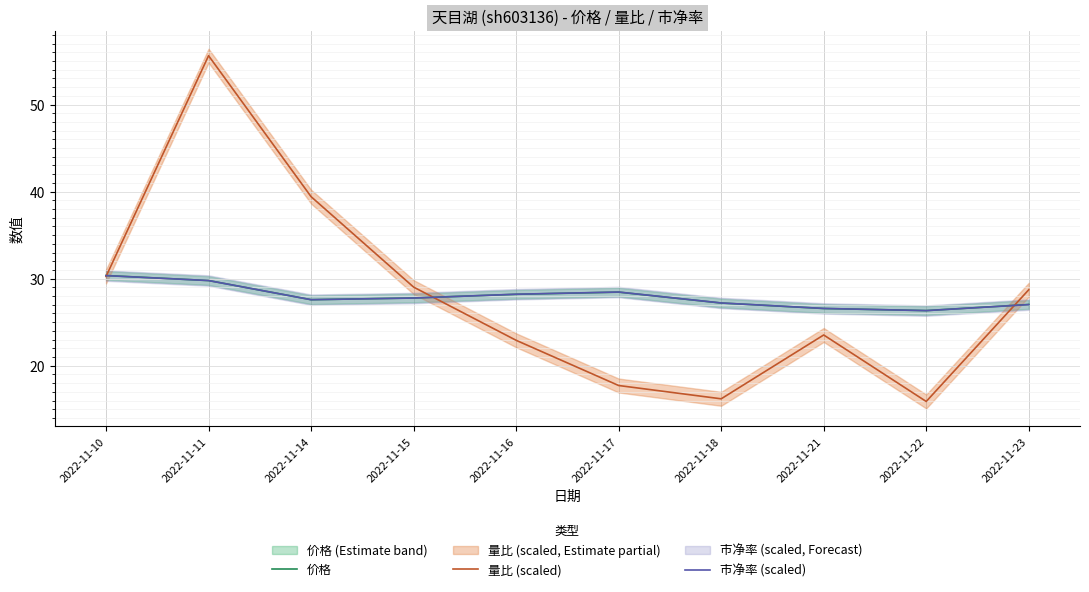

How many interior local valleys does the 量比 (scaled) series have?

2